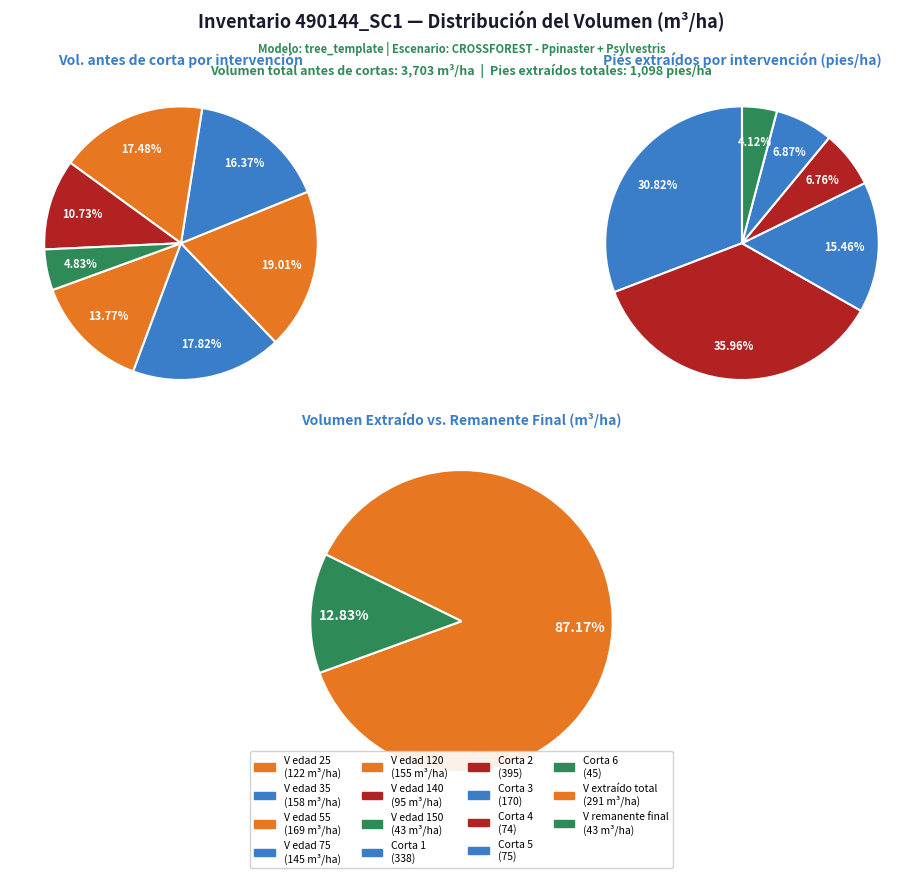

Does 35 represent more than half of the total?

No